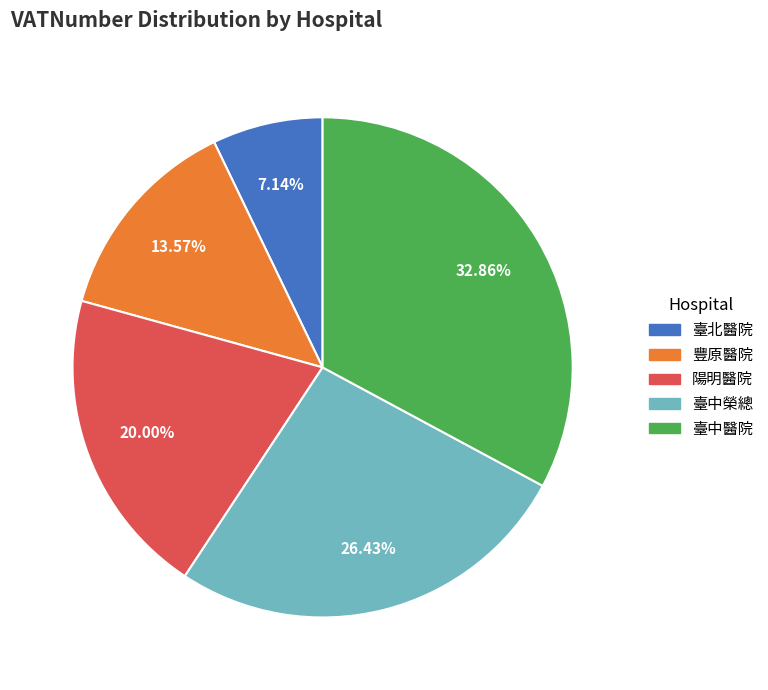

How many slices are in this pie chart?

5